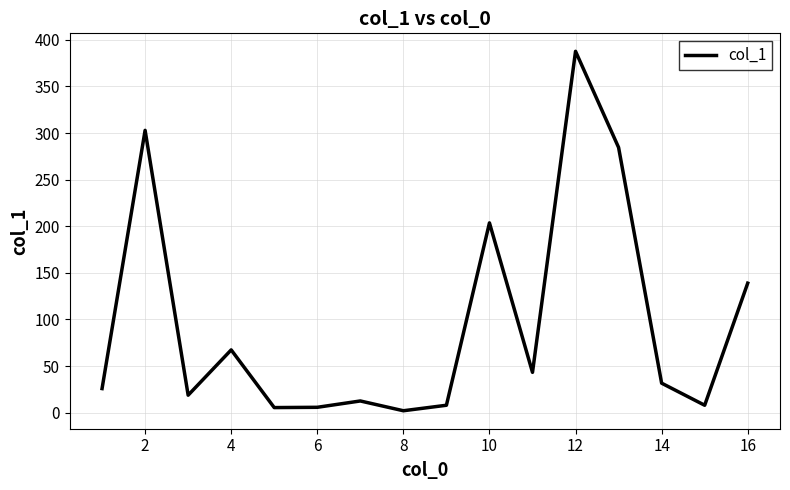

Does the chart have visible grid lines?

Yes